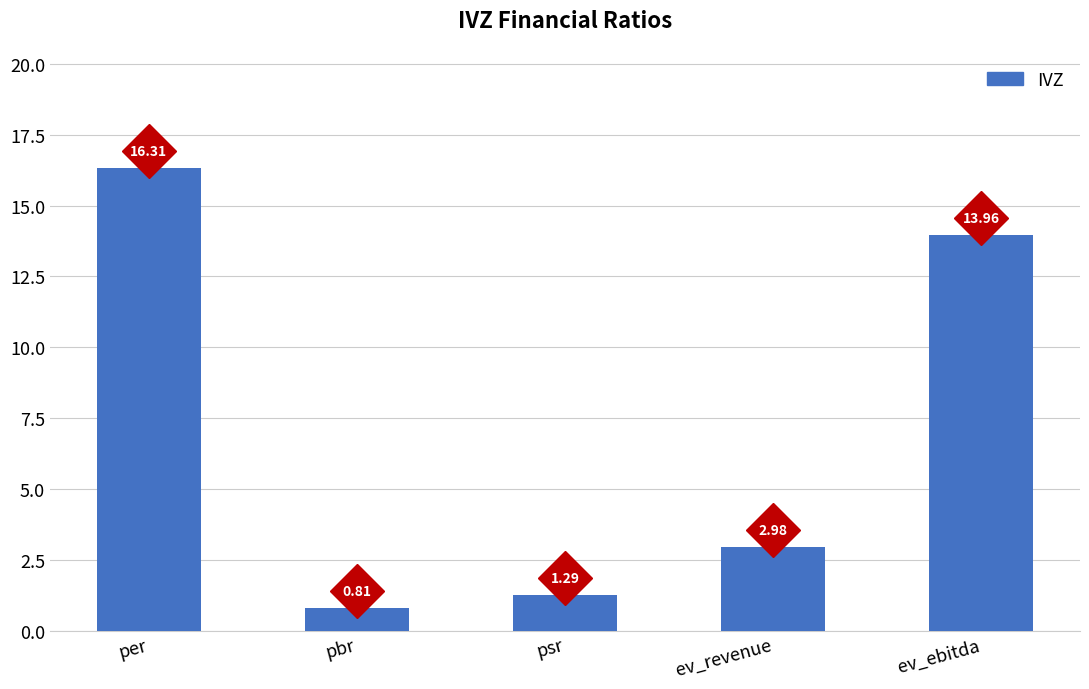

What is the difference between the values at psr and ev_ebitda?

12.7